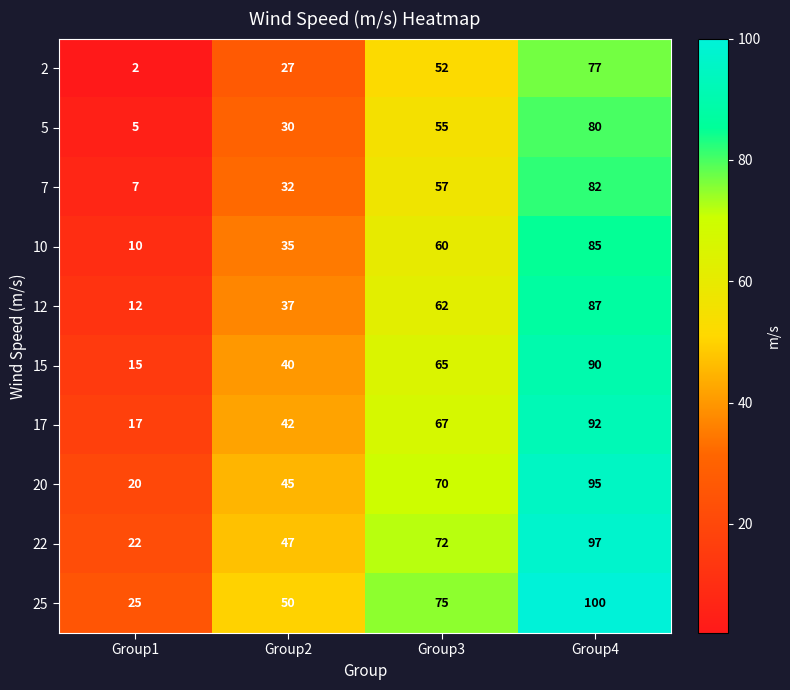

Rank the series at Group4 from lowest to highest value.

2, 5, 7, 10, 12, 15, 17, 20, 22, 25